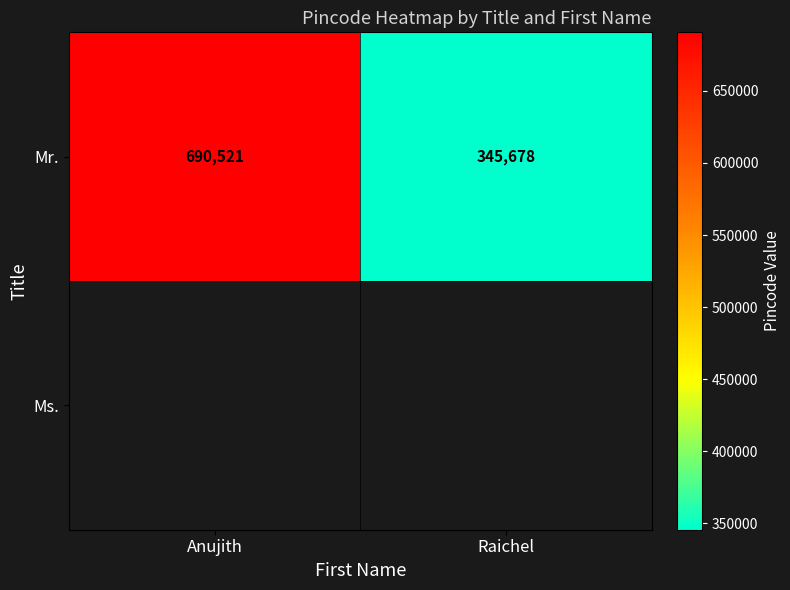

List the labels in order of value, smallest first.

Raichel, Anujith